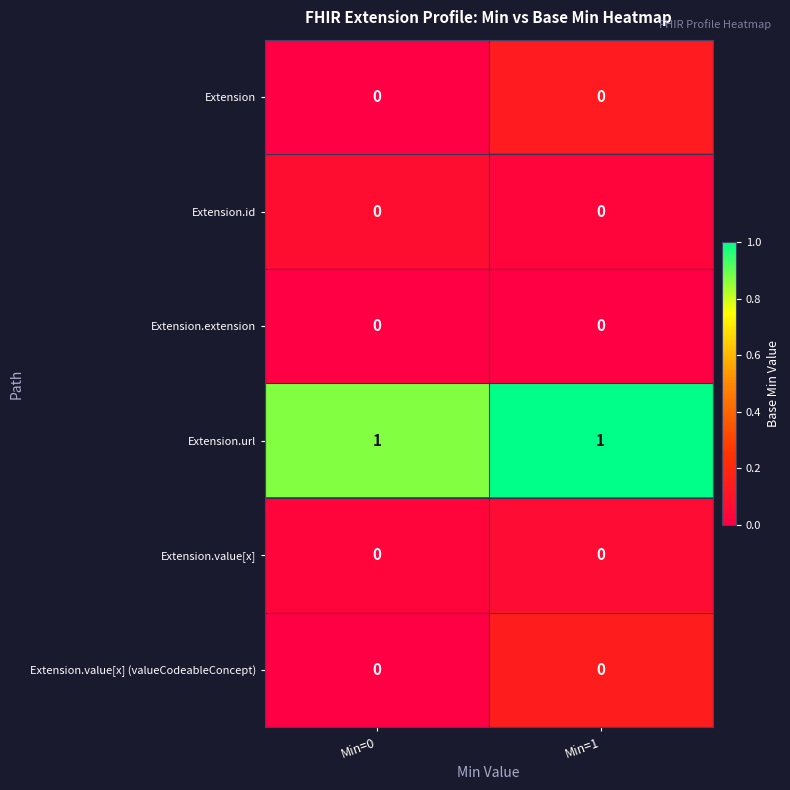

The Extension.value[x] series shows 0 at Min=0. True or false?

True